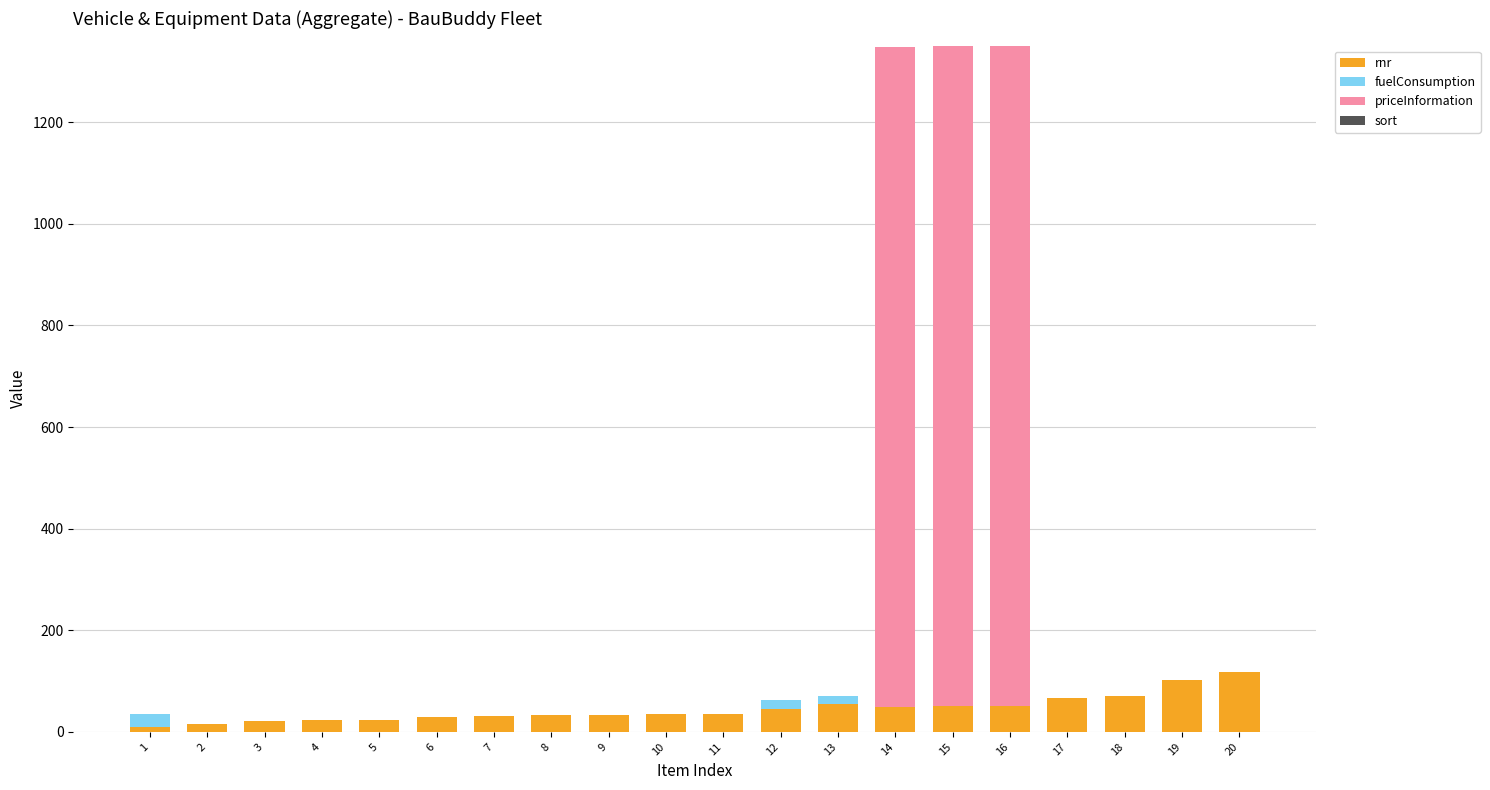

What is the maximum value for rnr?

118